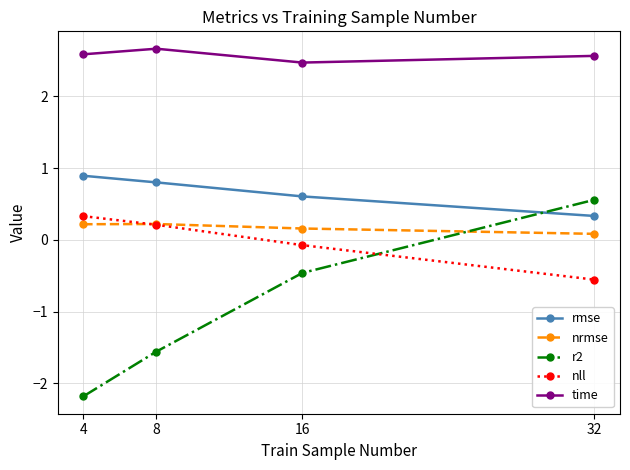

How many lines are shown in the chart?

5